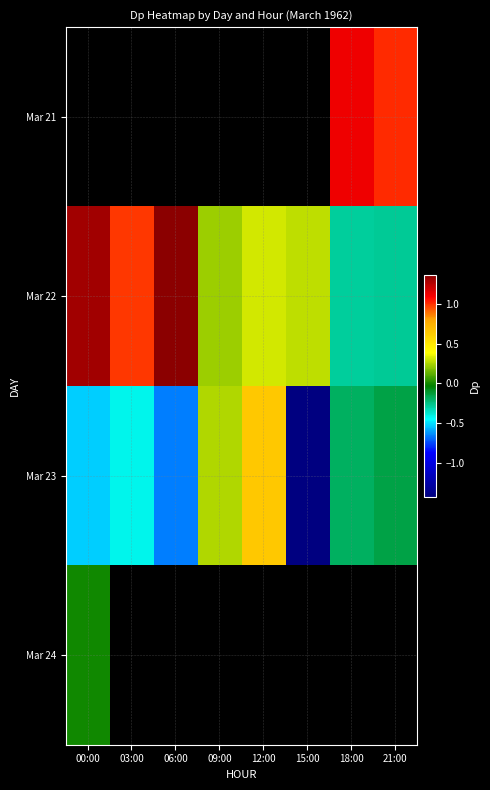

Is it true that Mar 23 equals -0.2 at 03:00?

False